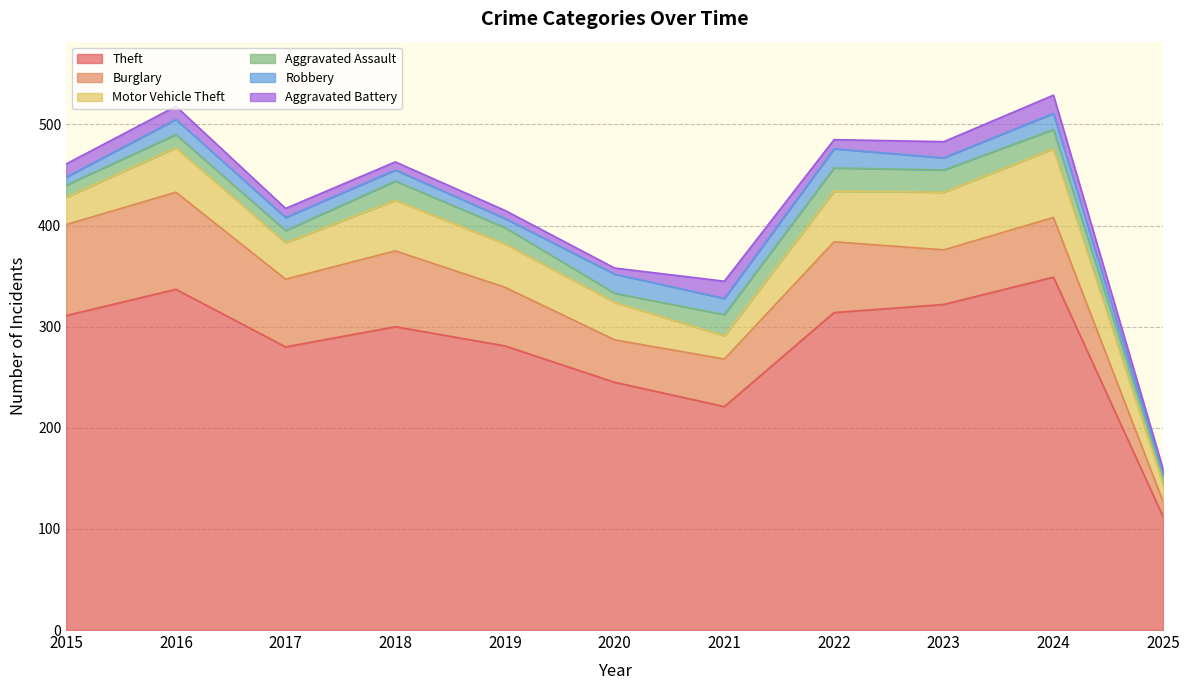

At which category is the sum across all series the highest?

2024